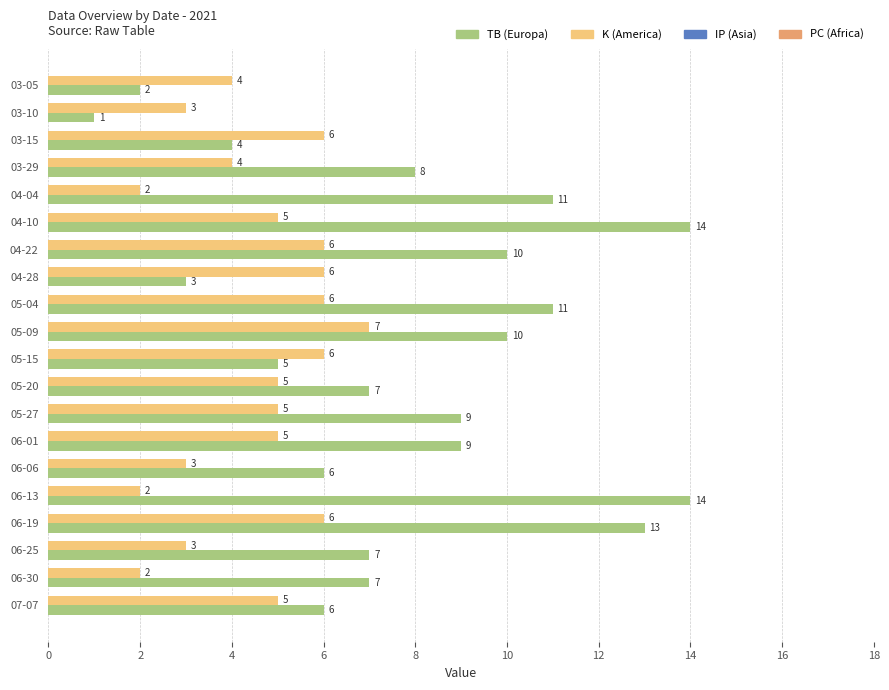

What is the total value across all series at 07-07?

11